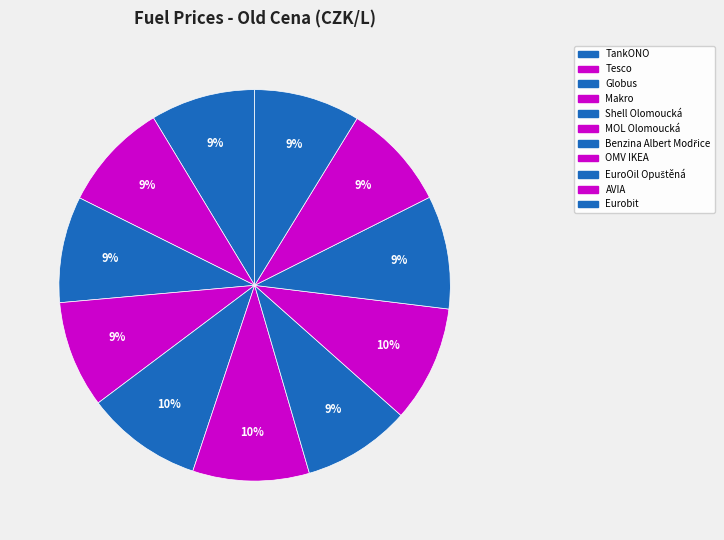

To the nearest percent, what portion does TankONO represent?

9%